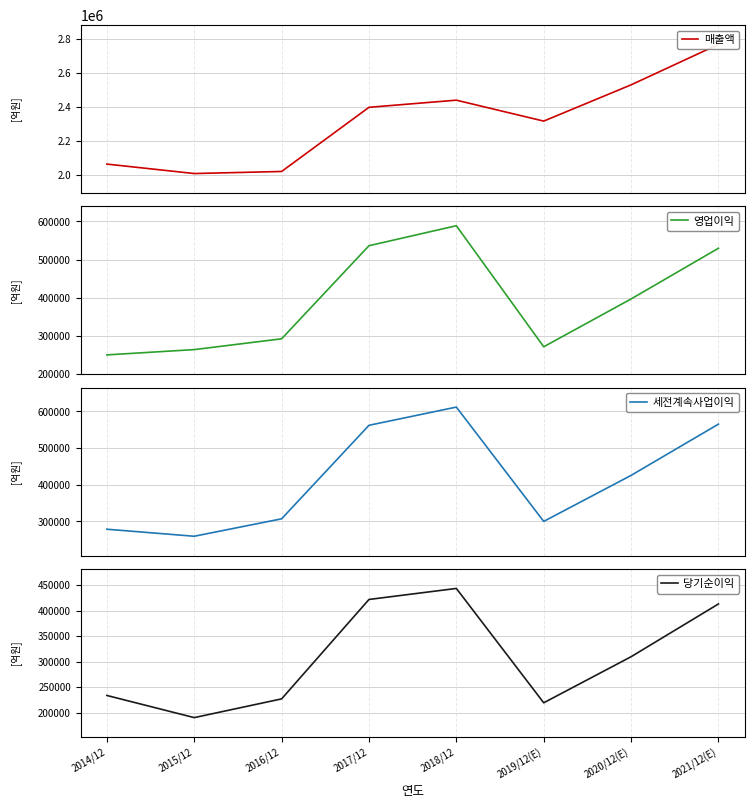

What are all the series names shown in the legend?

매출액, 영업이익, 세전계속사업이익, 당기순이익